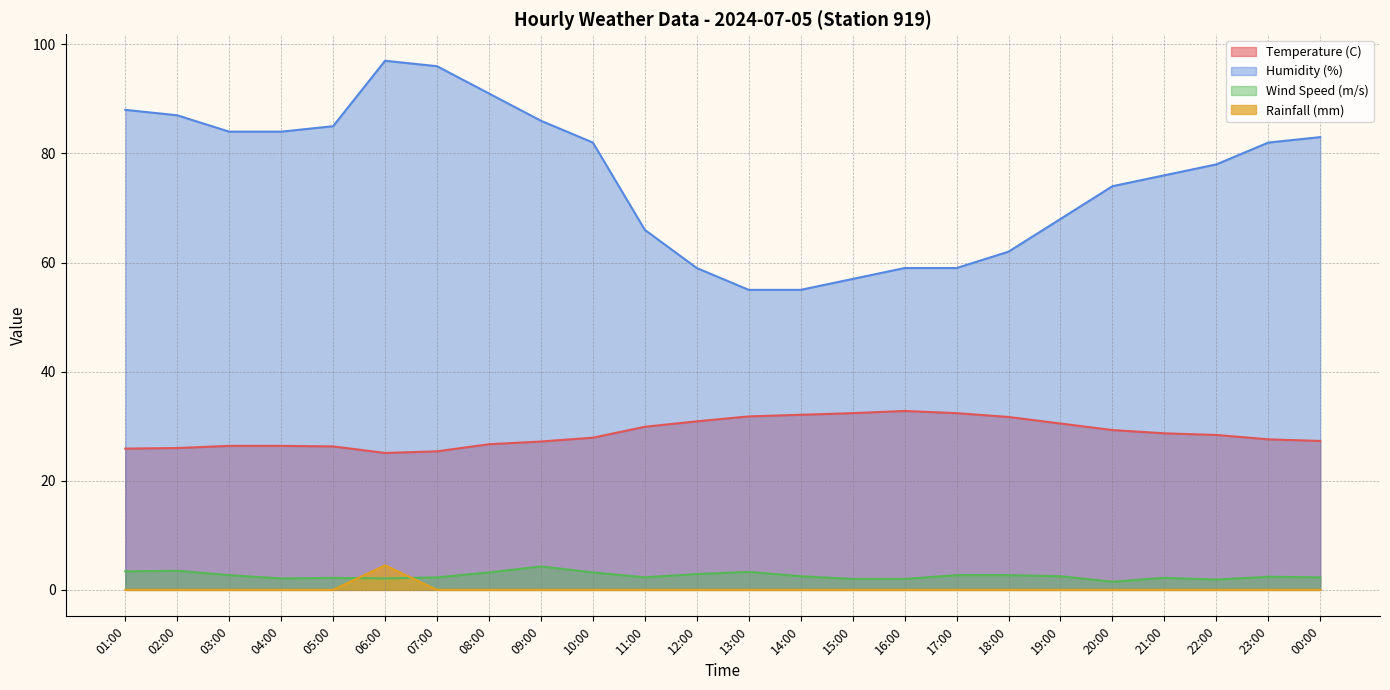

What is the total value across all series at 13:00?

90.1